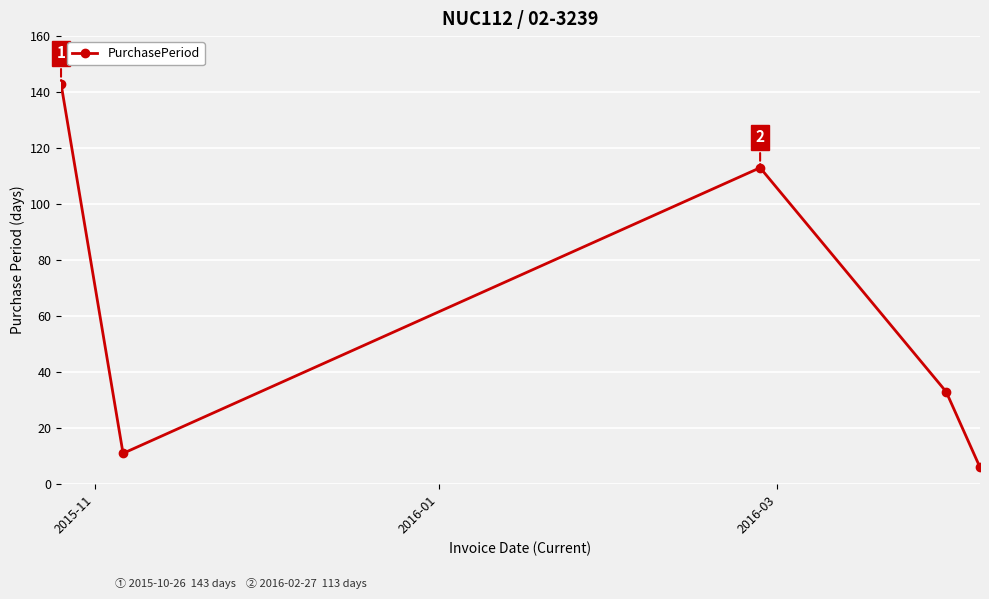

How many data points are less than 33?

2